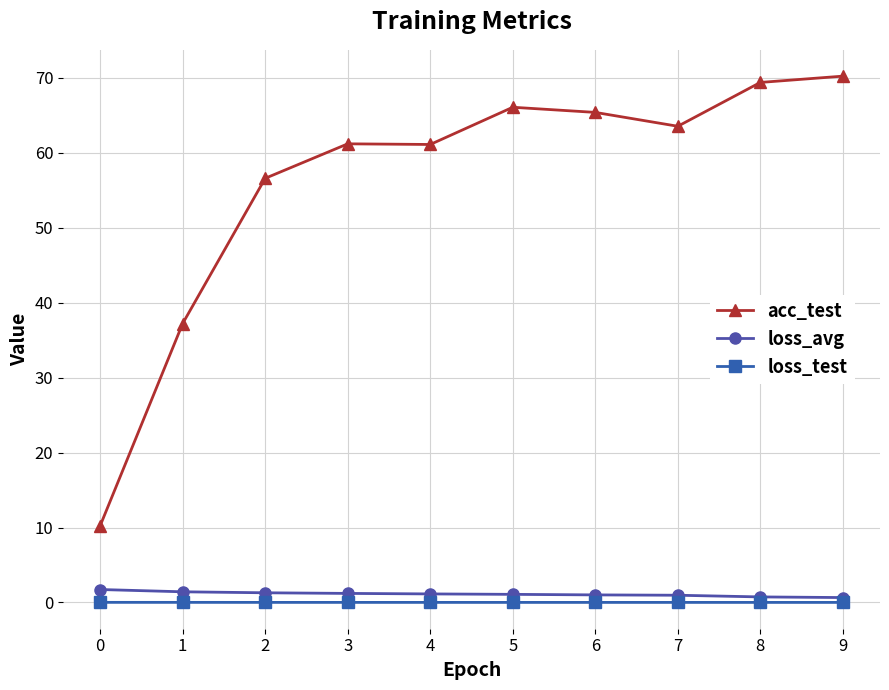

What is the greatest value displayed?

70.2